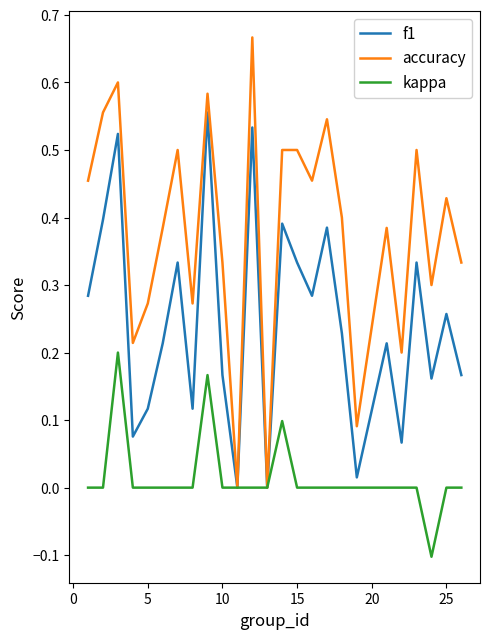

Which series has the largest range (max minus min)?

accuracy